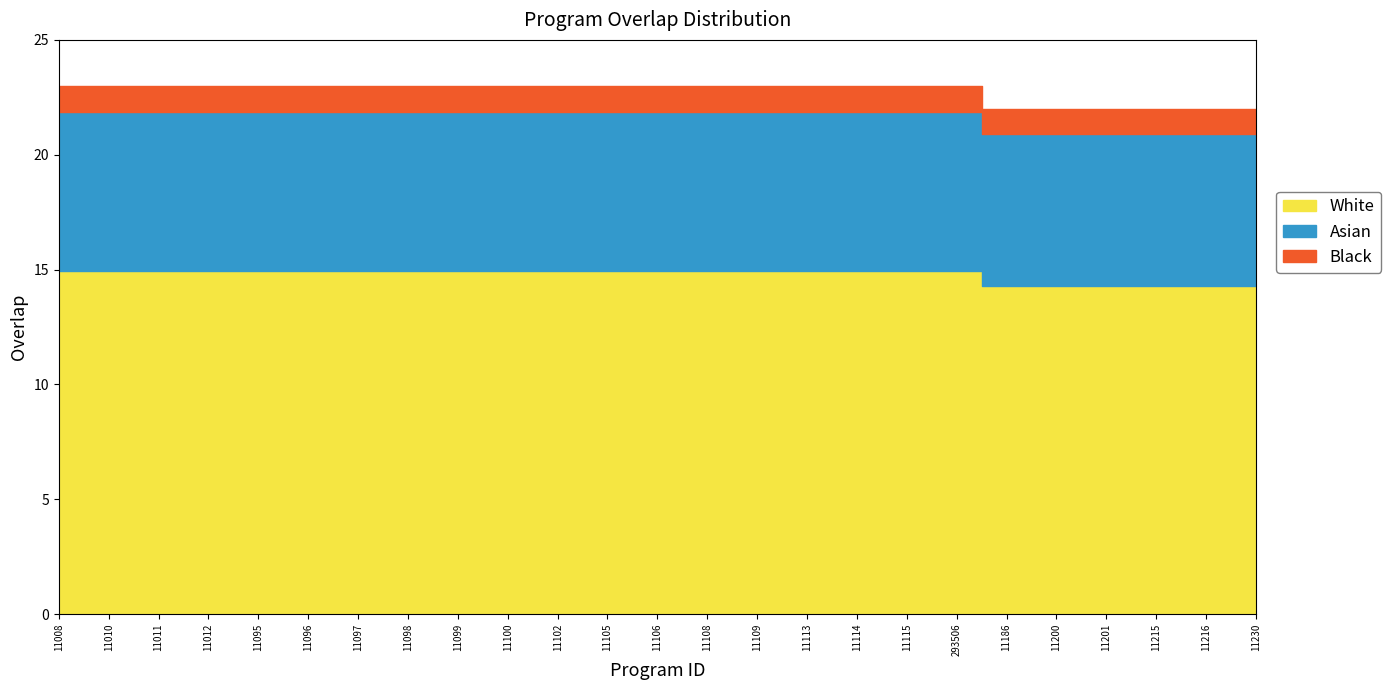

Reading left to right, list all the values displayed in this chart.

11008=23	11010=23	11011=23	11012=23	11095=23	11096=23	11097=23	11098=23	11099=23	11100=23	11102=23	11105=23	11106=23	11108=23	11109=23	11113=23	11114=23	11115=23	293506=23	11186=22	11200=22	11201=22	11215=22	11216=22	11230=22